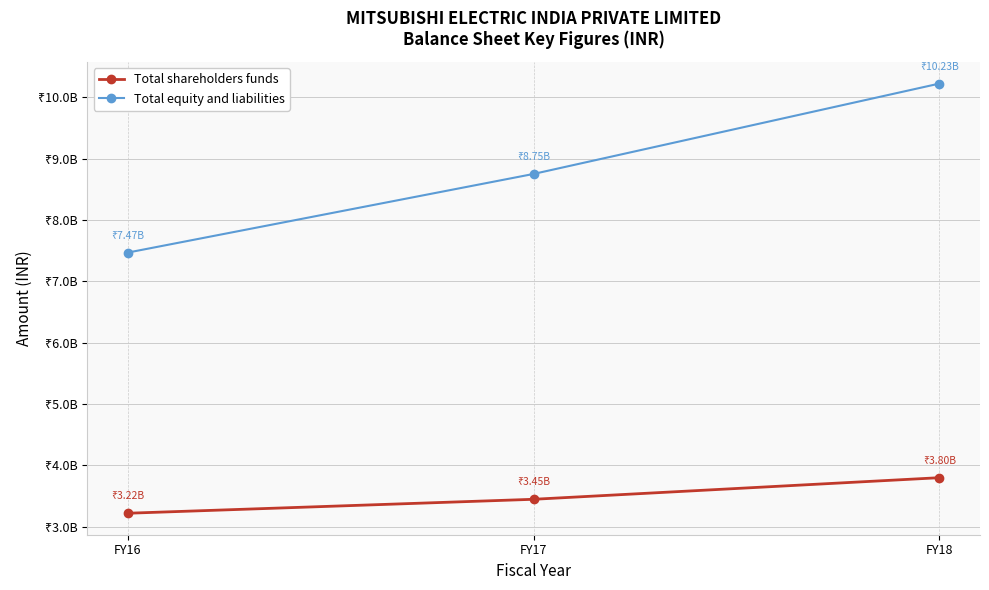

Rank the series by their average value, from lowest to highest.

Total shareholders funds, Total equity and liabilities